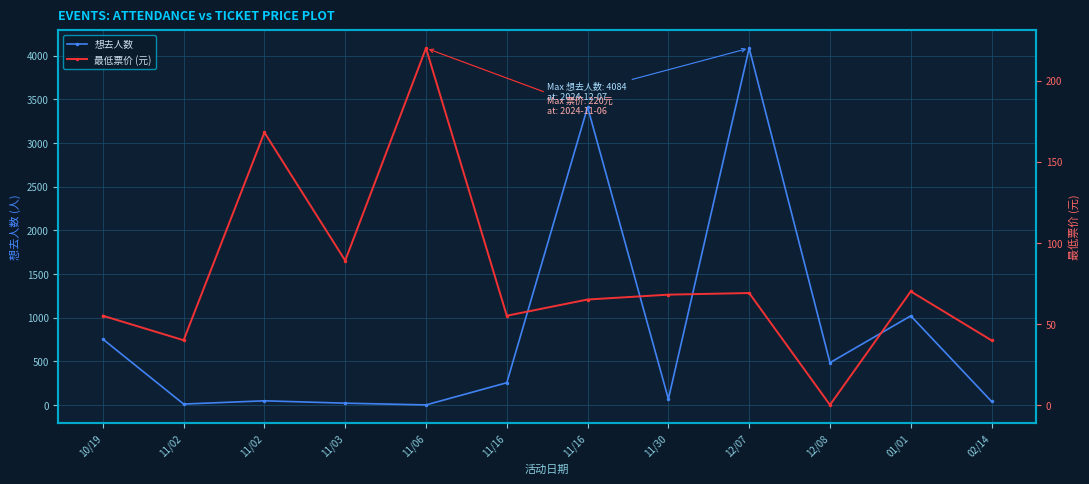

Which series has the largest range (max minus min)?

想去人数